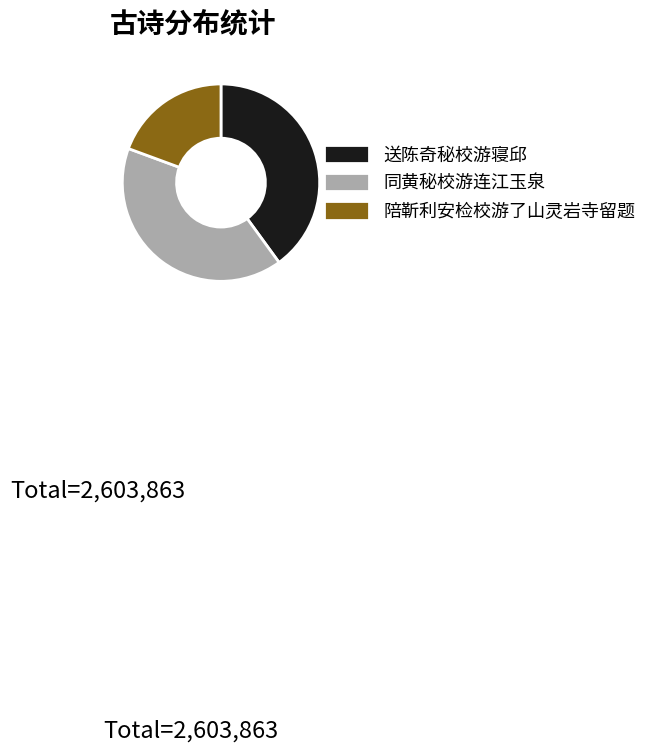

What is the largest slice in the pie chart?

同黄秘校游连江玉泉